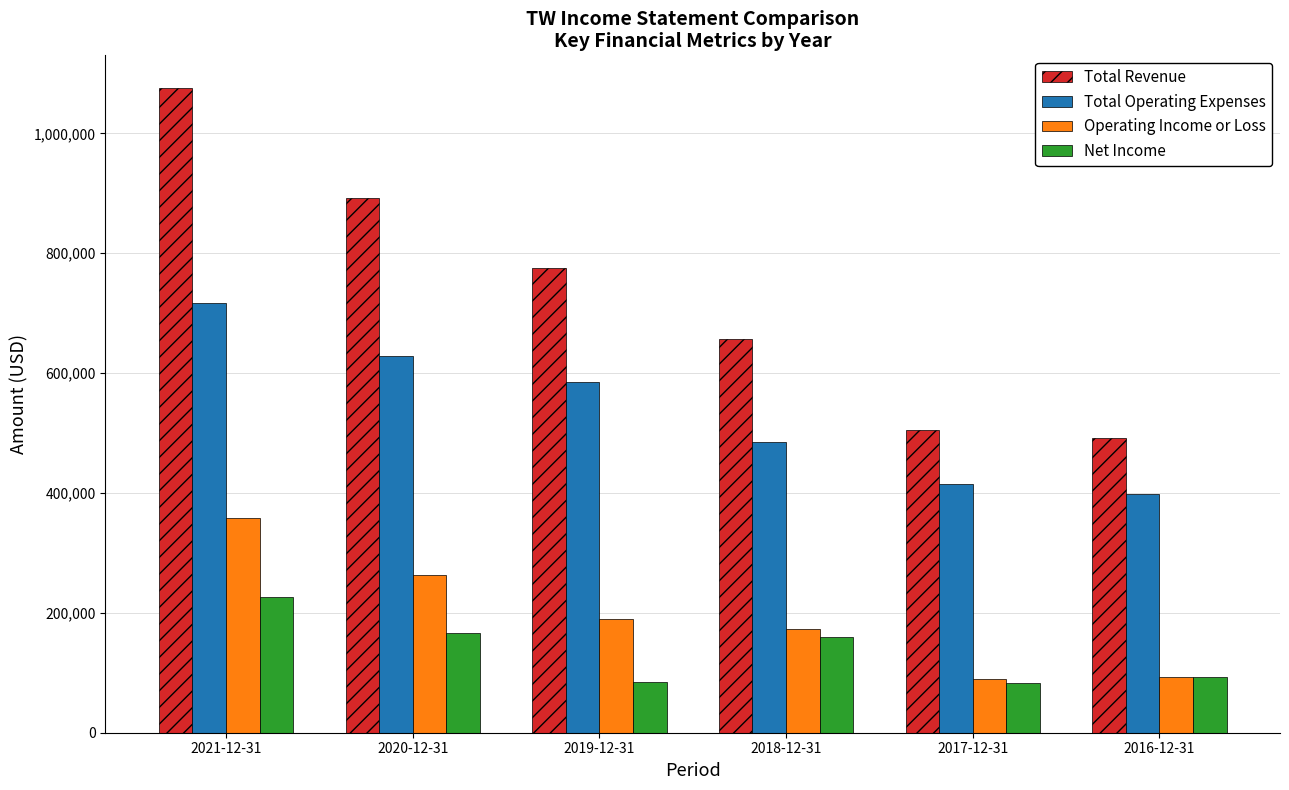

What position from the right is 2017-12-31?

2